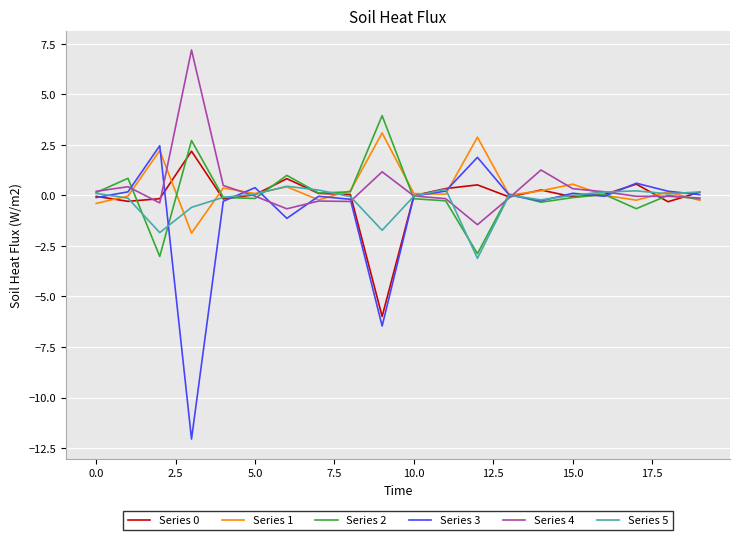

What is the minimum value shown in the chart?

-12.1